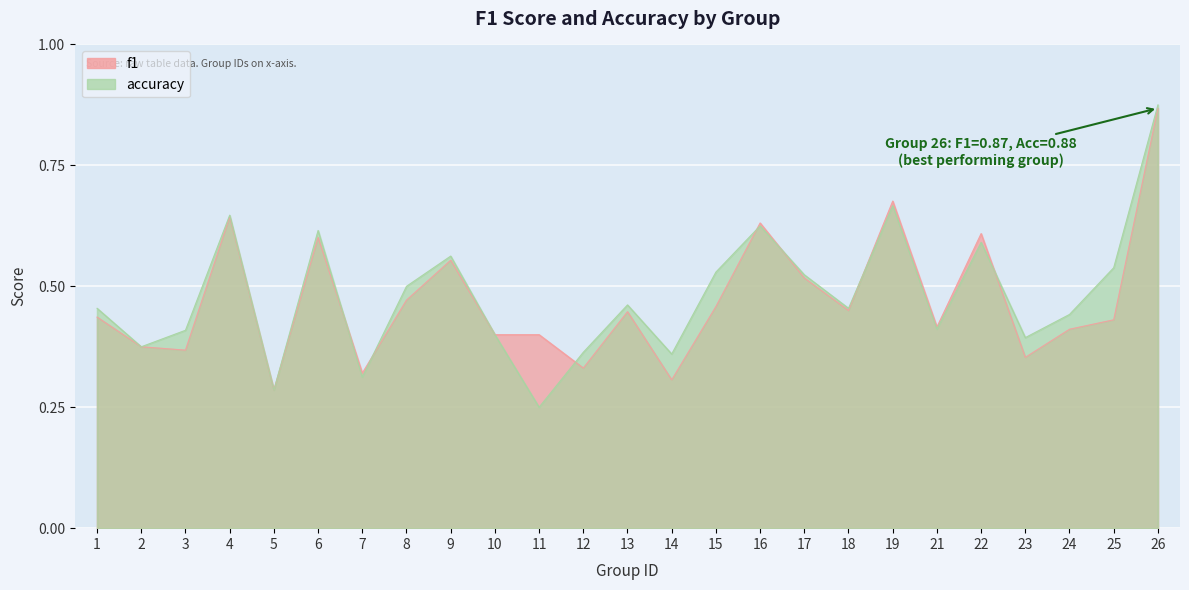

Where is the first local minimum for accuracy?

2